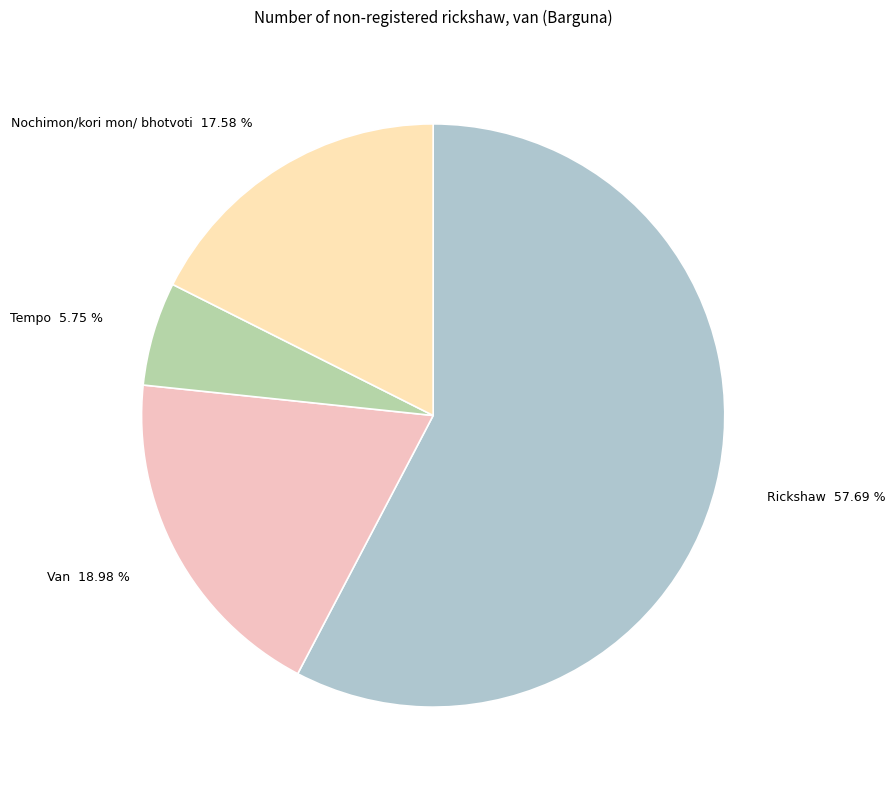

Does Tempo account for over 50% of the chart?

No